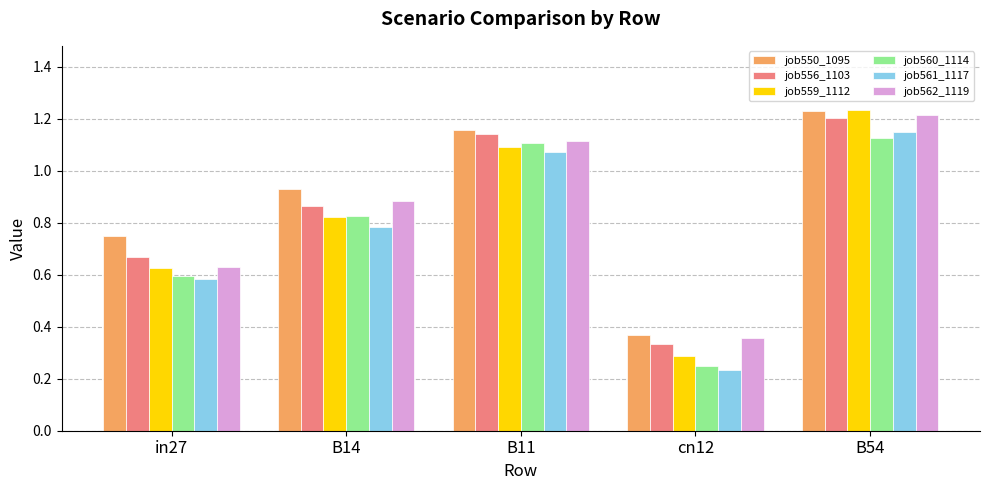

What is the sum of the job562_1119 values at B11 and cn12?

1.5